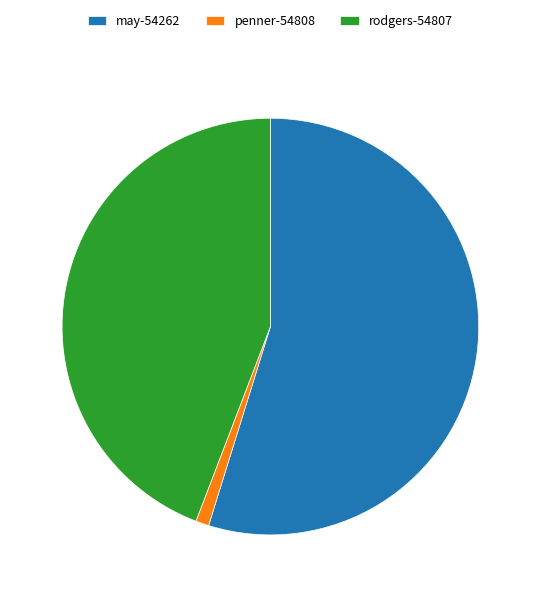

Approximately how many times larger is the value at may-54262 compared to rodgers-54807?

1.2